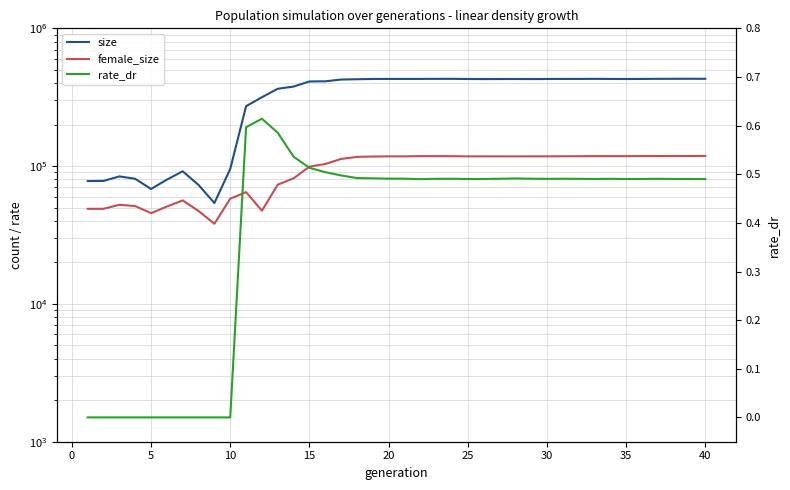

Does the chart display data point markers on the line(s)?

No